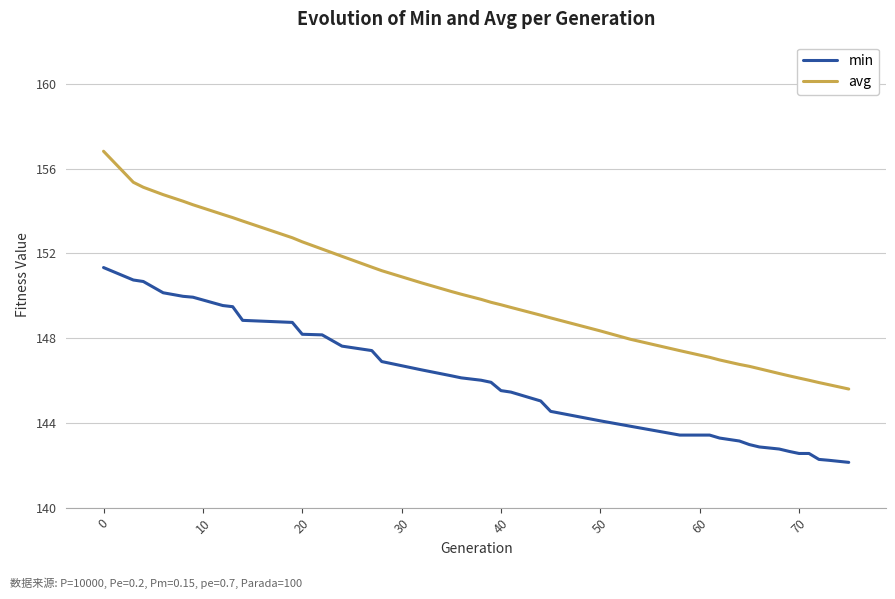

Does the chart have visible grid lines?

Yes